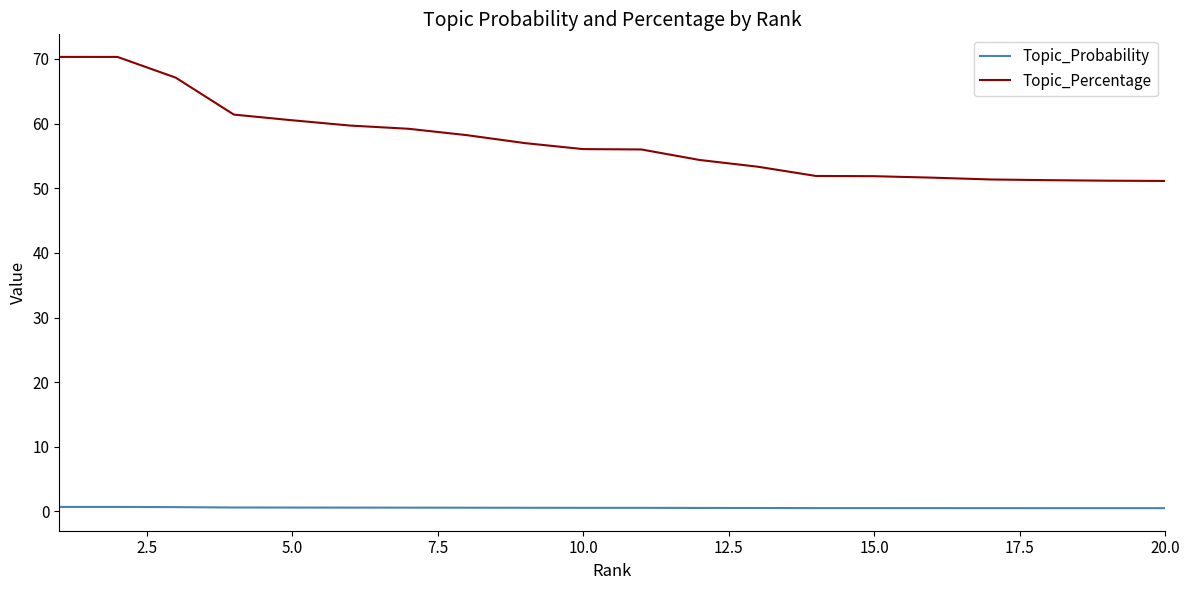

True or false: Topic_Percentage and Topic_Probability cross at least once.

False